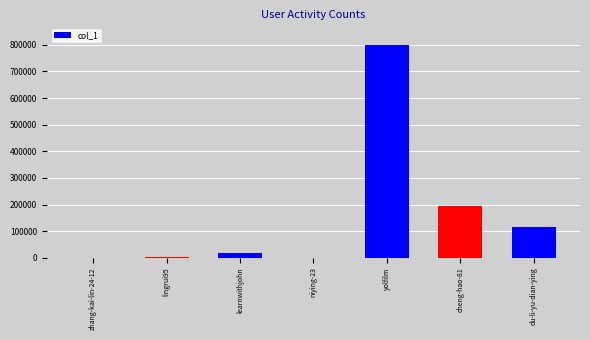

What is the sum of all values?

1132217